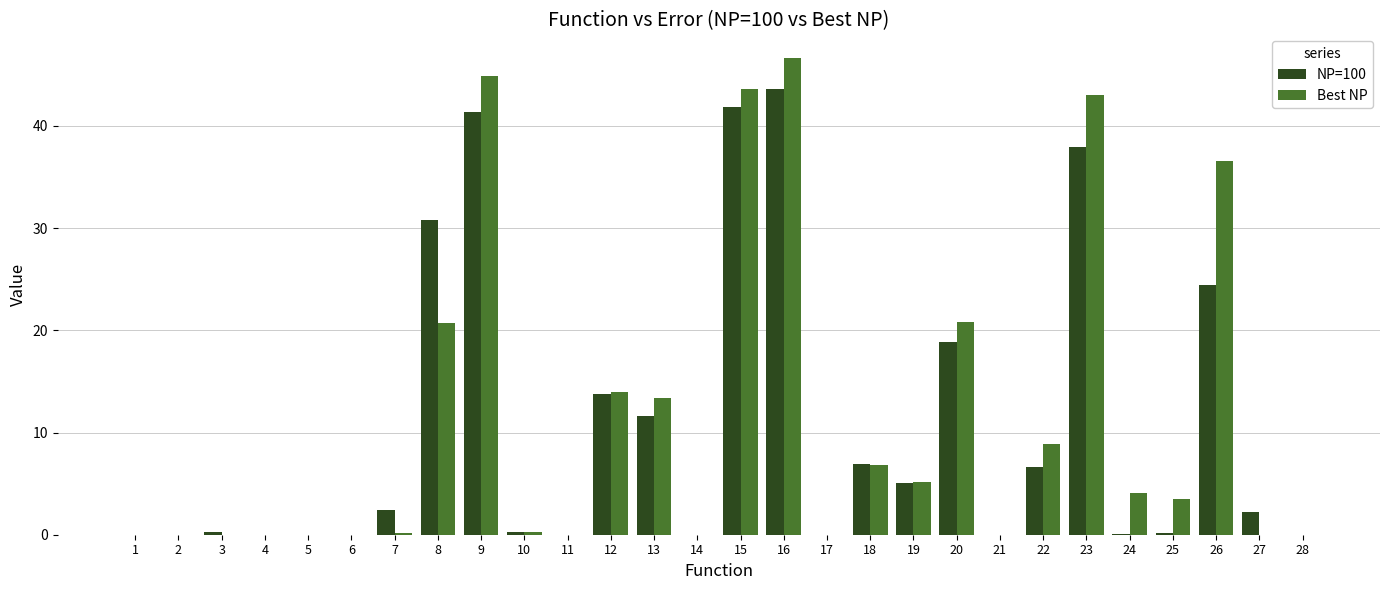

At which category is the sum across all series the highest?

16